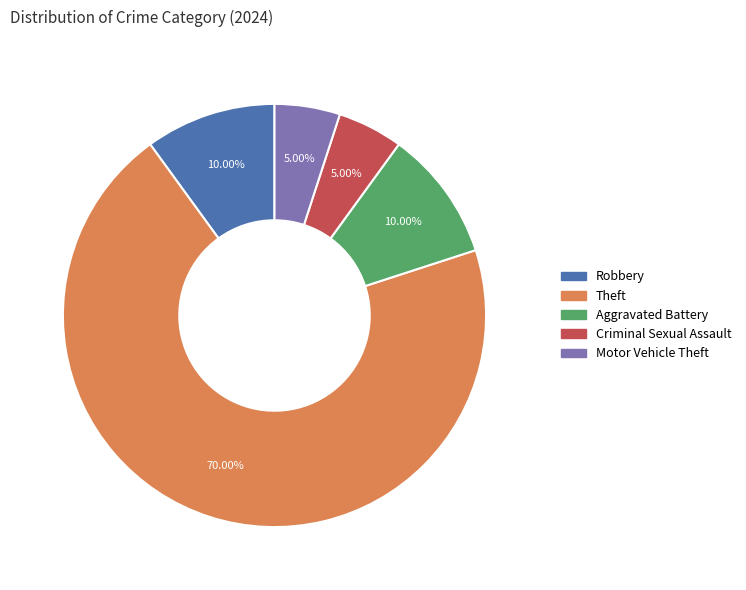

Does any single category account for the majority?

Yes